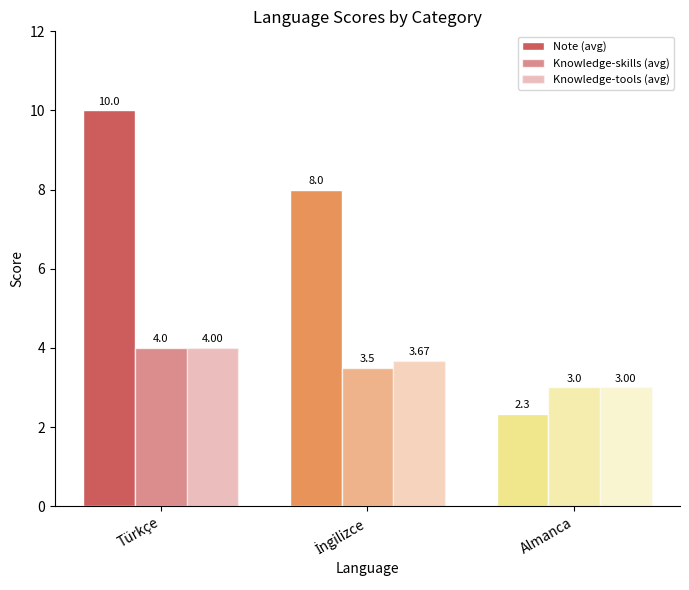

Count the number of categories in the chart.

3